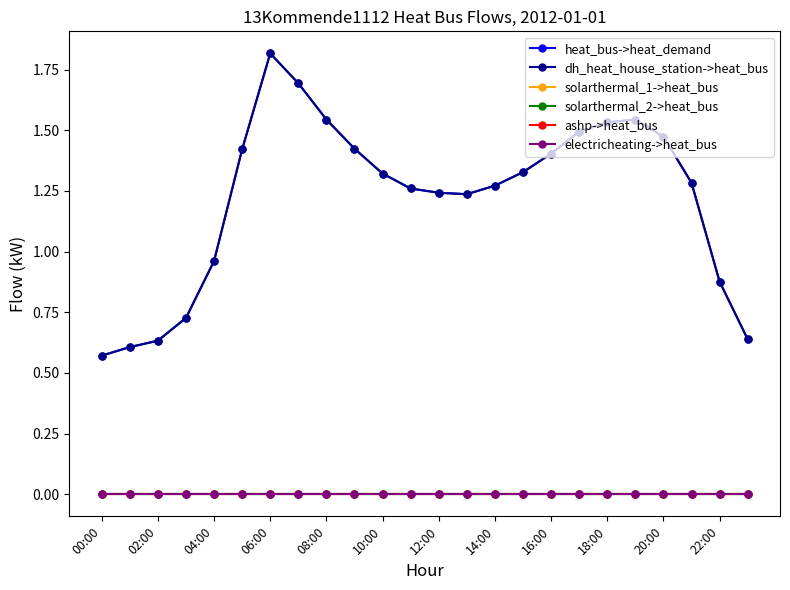

At which category does the chart reach its minimum across all series?

00:00